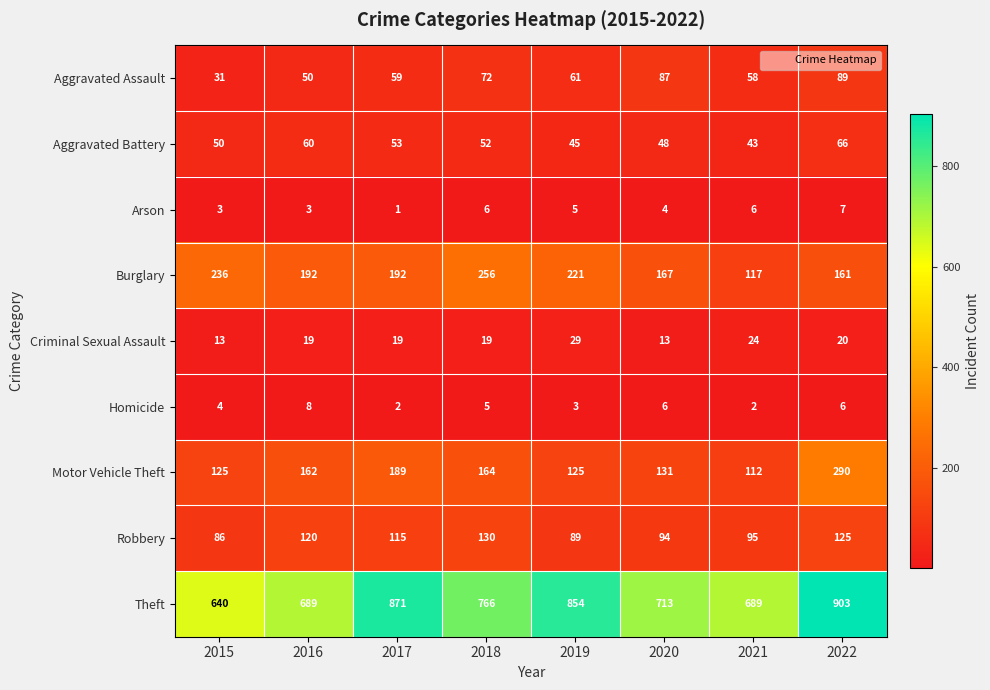

What is the sum of the Motor Vehicle Theft values at 2018 and 2017?

353